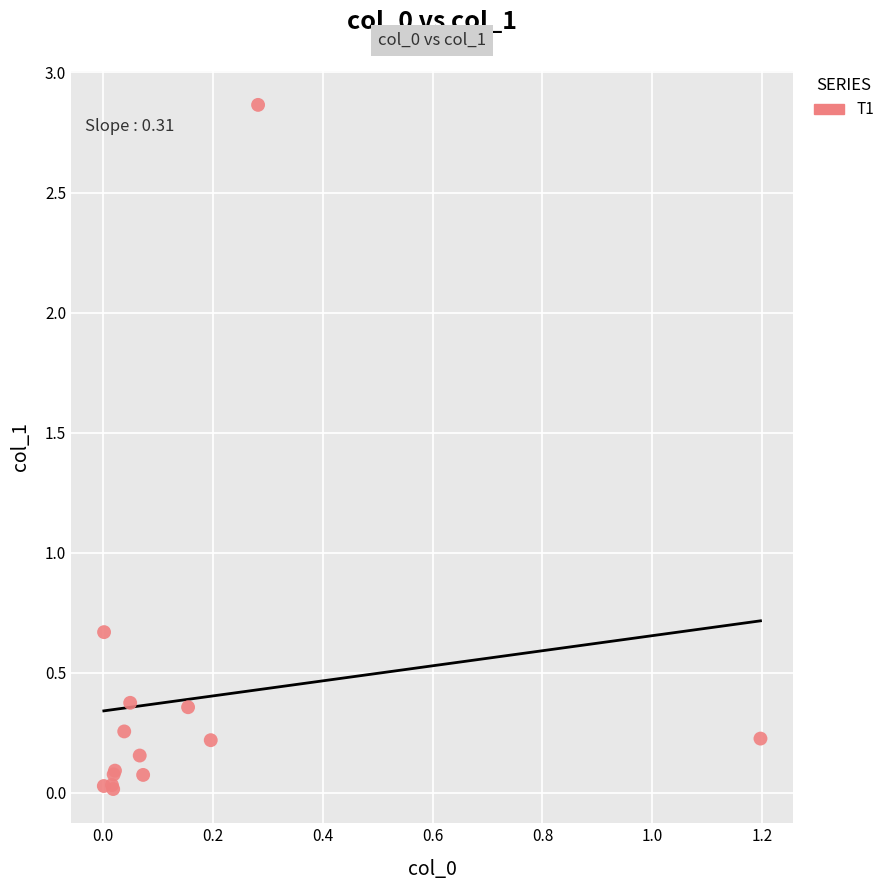

What Y value in the scatter plot is closest to 1?

0.7